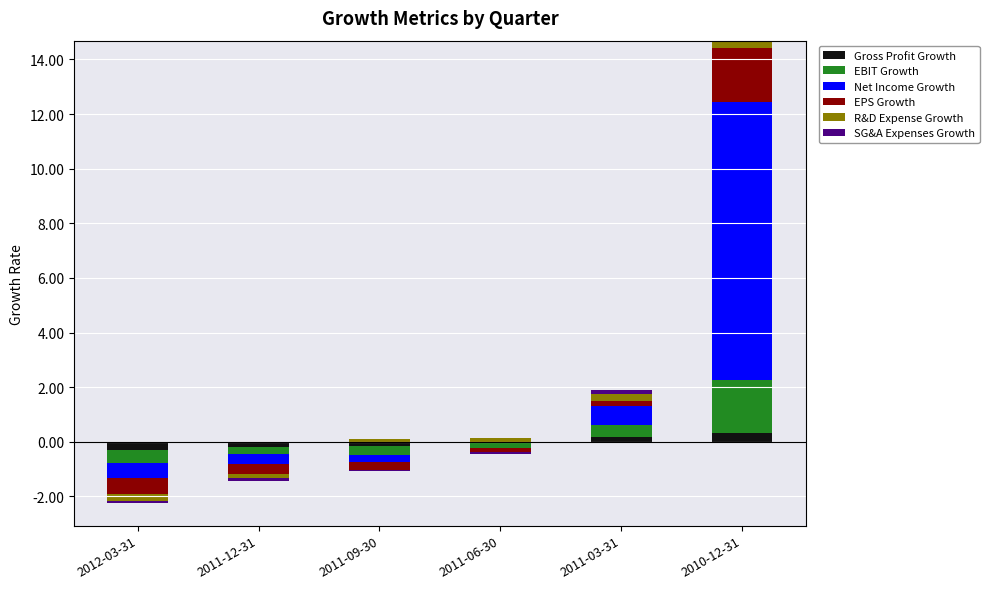

What is the greatest value displayed?

10.2